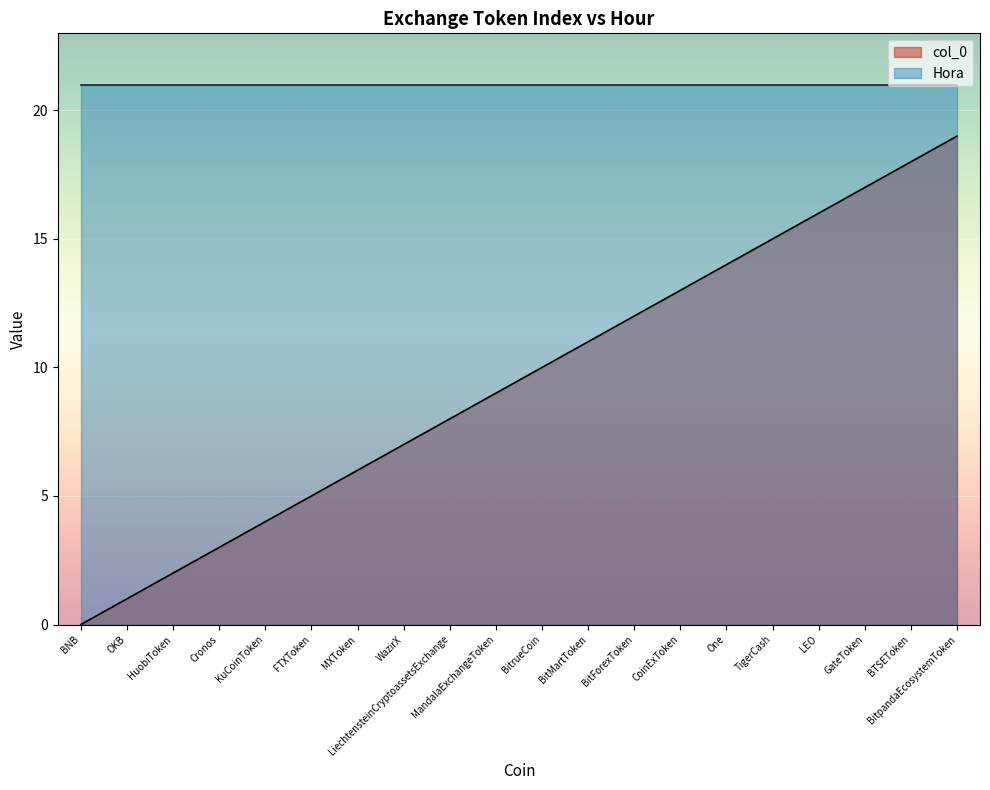

How many data points are above 10?

9